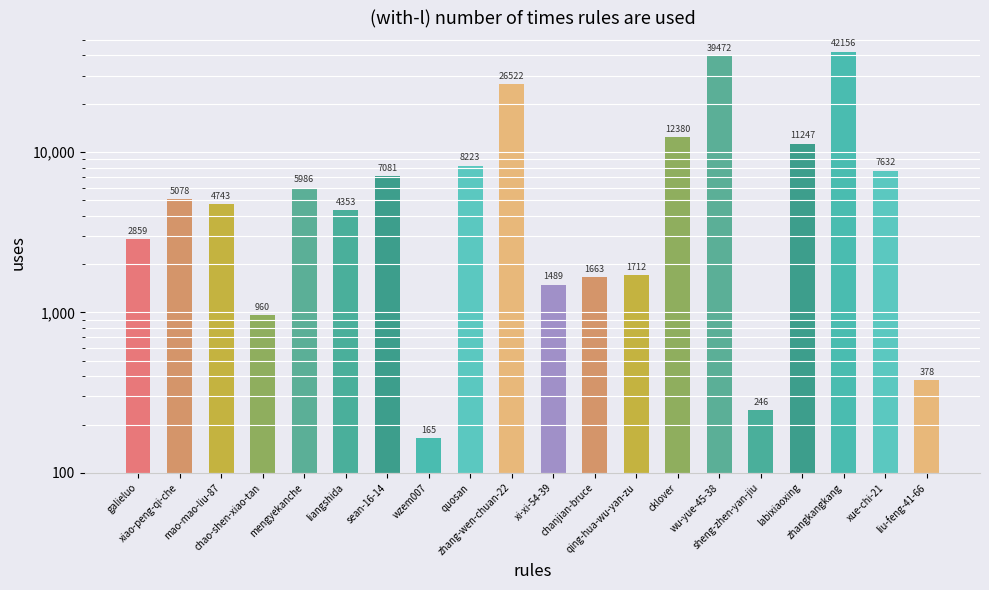

Reading left to right, extract all data points from this chart.

galieluo=2859	xiao-peng-qi-che=5078	mao-mao-liu-87=4743	chao-shen-xiao-tan=960	mengyekanche=5986	liangshida=4353	sean-16-14=7081	wzem007=165	quosan=8223	zhang-wen-chuan-22=26522	xi-xi-54-39=1489	chanjian-bruce=1663	qing-hua-wu-yan-zu=1712	cklover=12380	wu-yue-45-38=39472	sheng-zhen-yan-jiu=246	labixiaoxing=11247	zhangkangkang=42156	xue-chi-21=7632	liu-feng-41-66=378